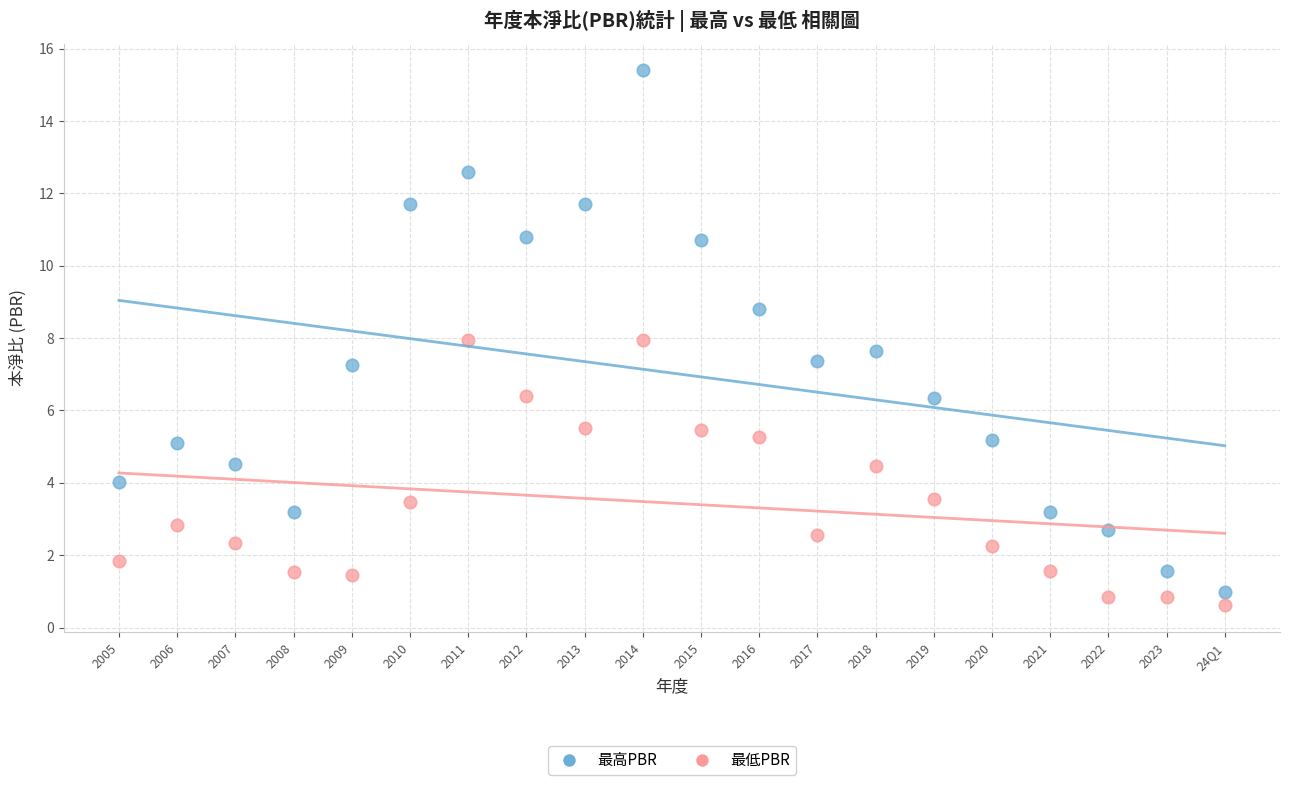

What are all the series names shown in the legend?

最高PBR, 最低PBR